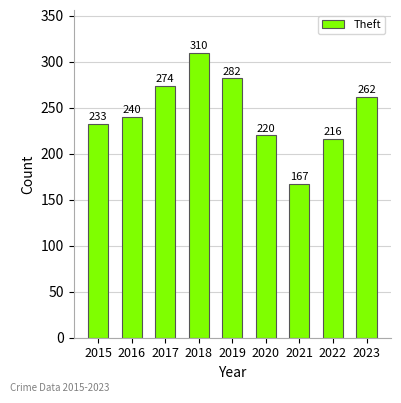

Reading right to left, list all the values displayed in this chart.

2023=262	2022=216	2021=167	2020=220	2019=282	2018=310	2017=274	2016=240	2015=233